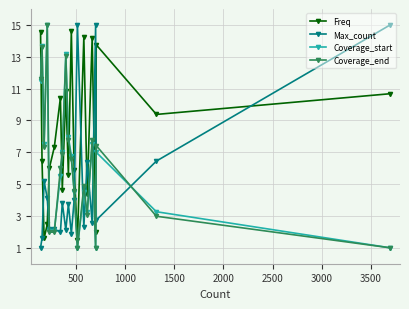

What is the value of the Coverage_end point at the 14th from the left?

4.9